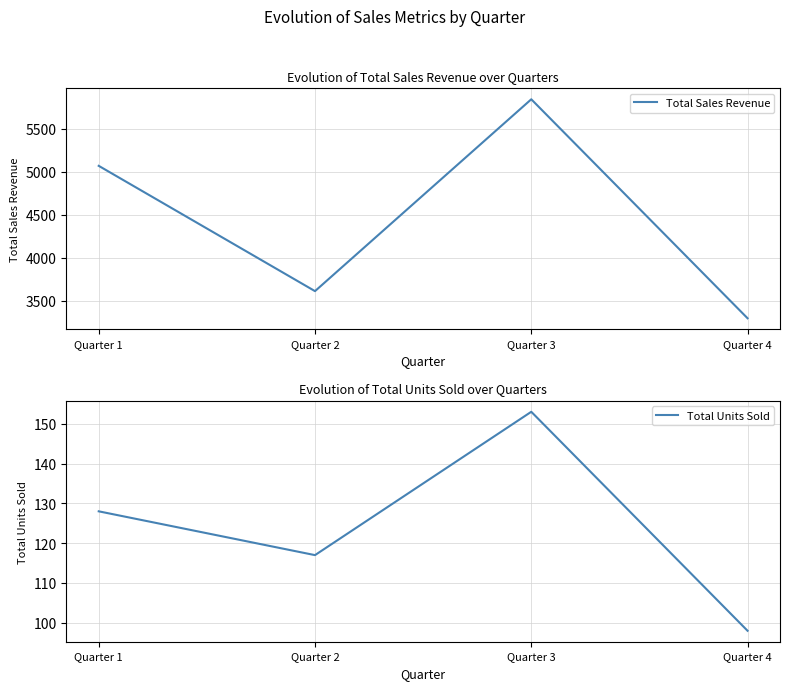

What is the average value of the Total Sales Revenue series?

4454